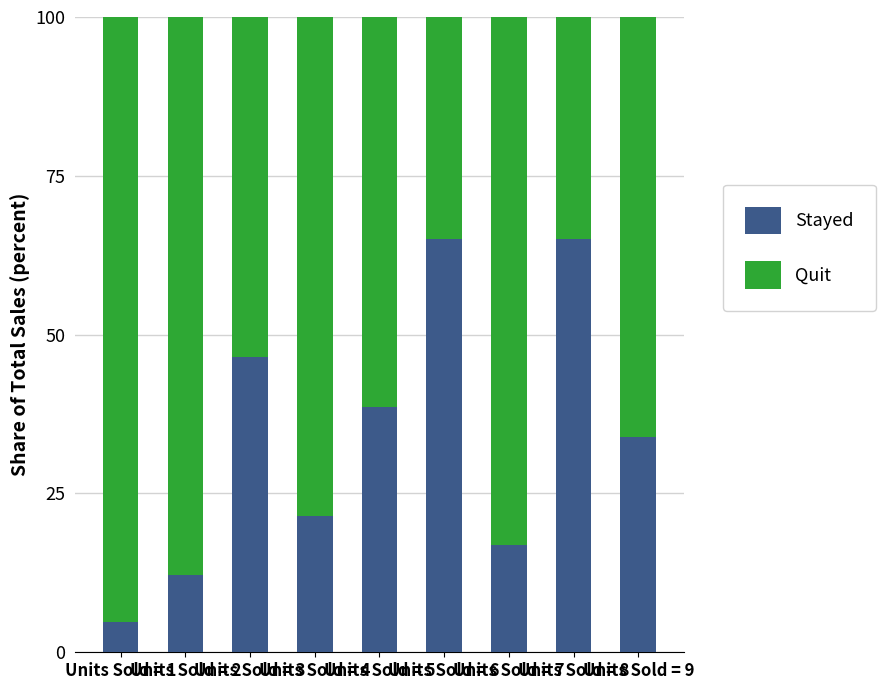

What is the lowest value of the Stayed series?

4.8